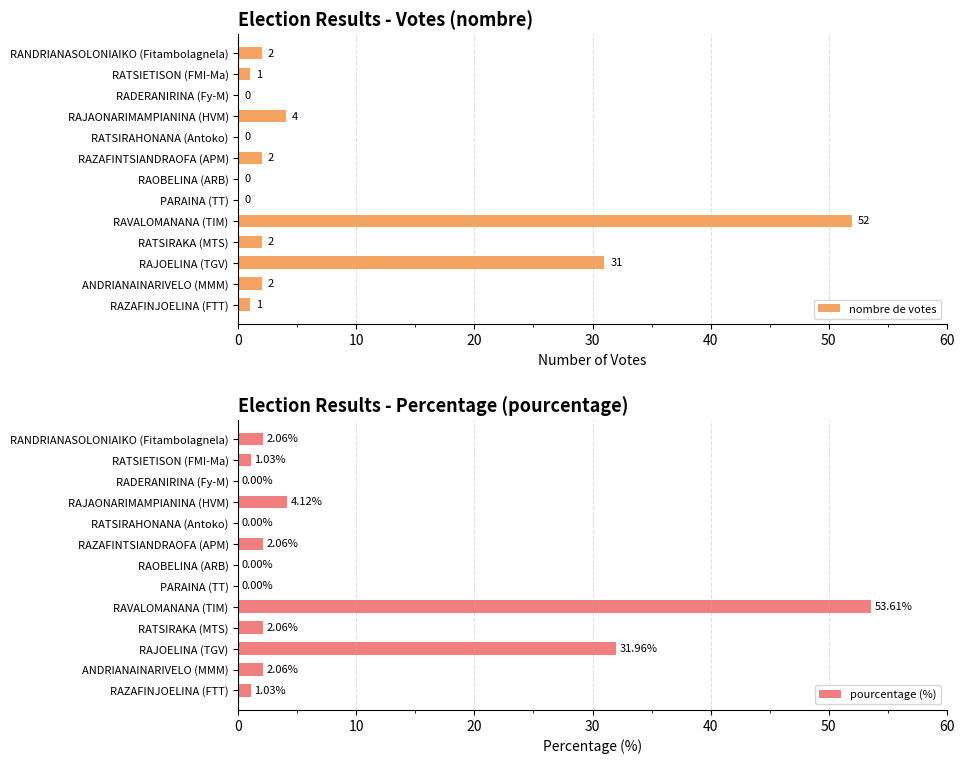

The nombre de votes series shows 2 at RAZAFINTSIANDRAOFA (APM). True or false?

True